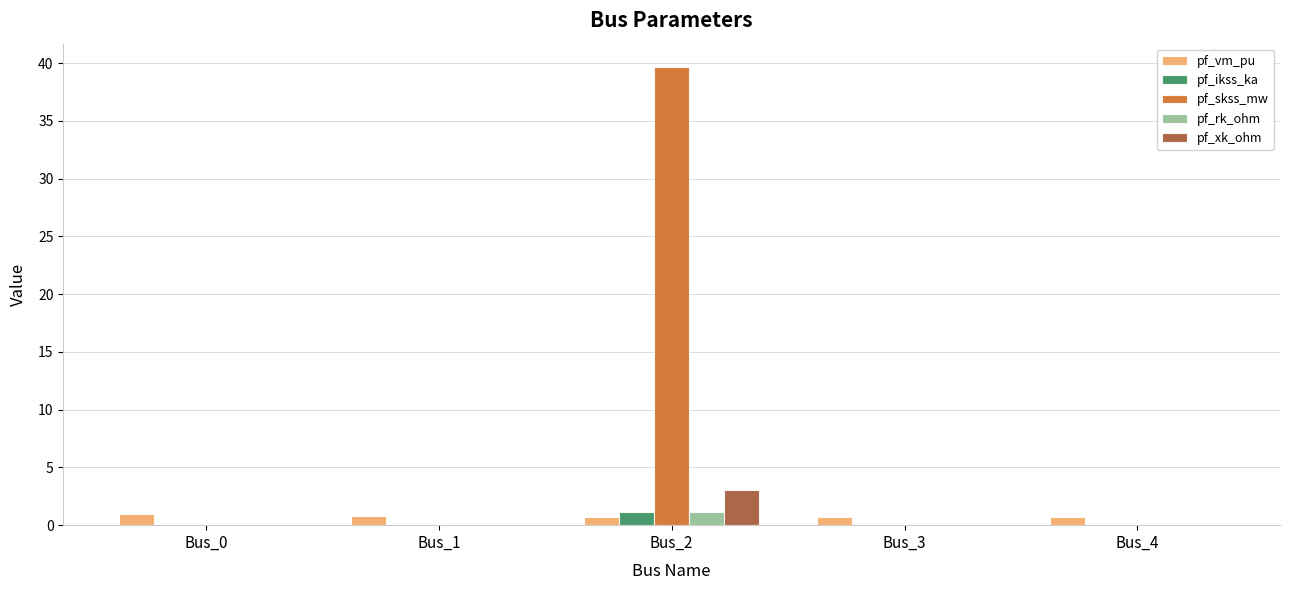

True or false: pf_rk_ohm has a value of 0.0 at Bus_0.

True